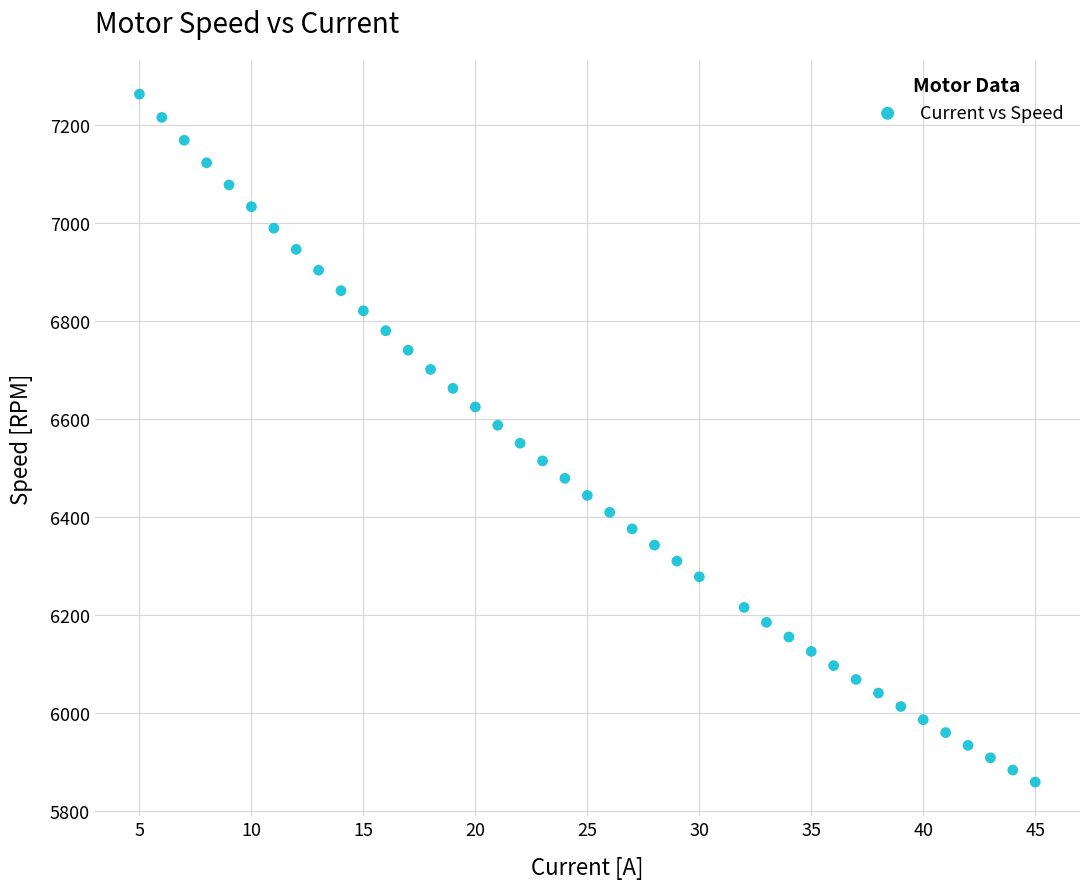

What is the range of X values (max minus min)?

40.0